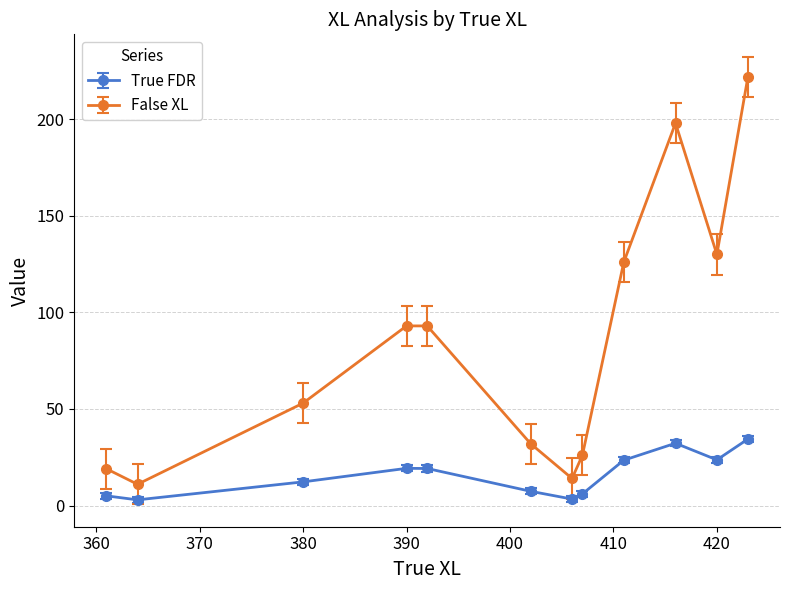

What is the minimum value for False XL?

11.0